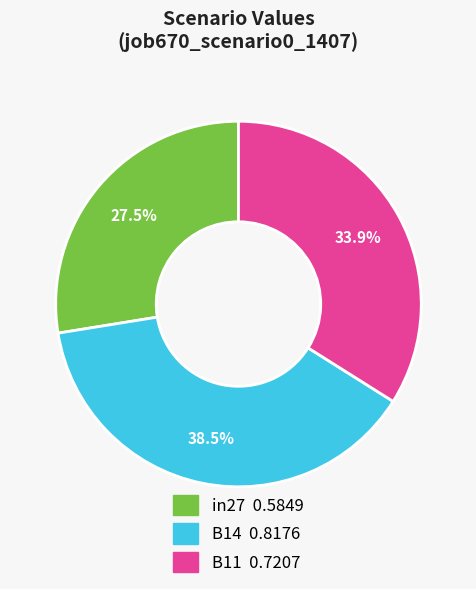

How many slices are in this pie chart?

3